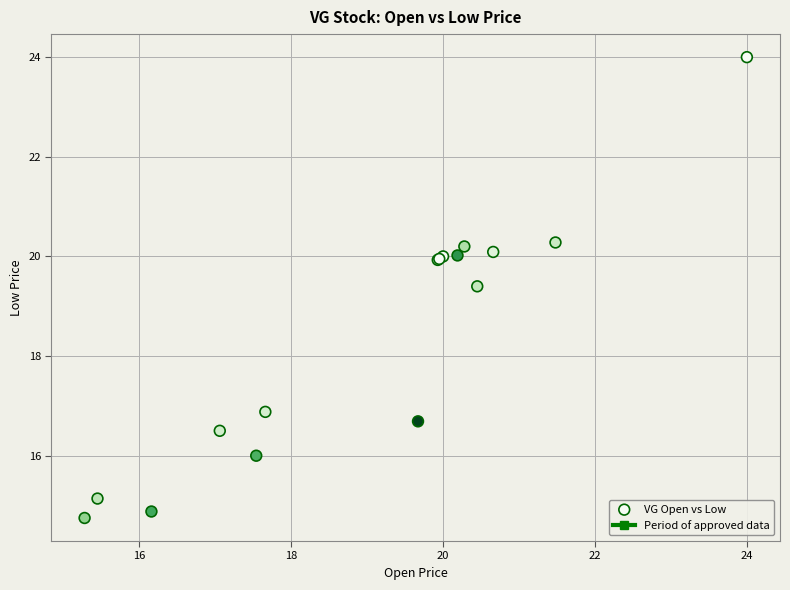

What Y value in the scatter plot is closest to 19?

19.4